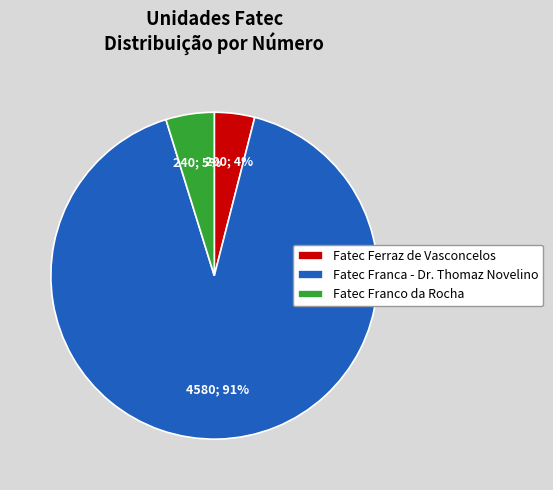

What percentage is the Fatec Ferraz de Vasconcelos slice, to the nearest percent?

4%